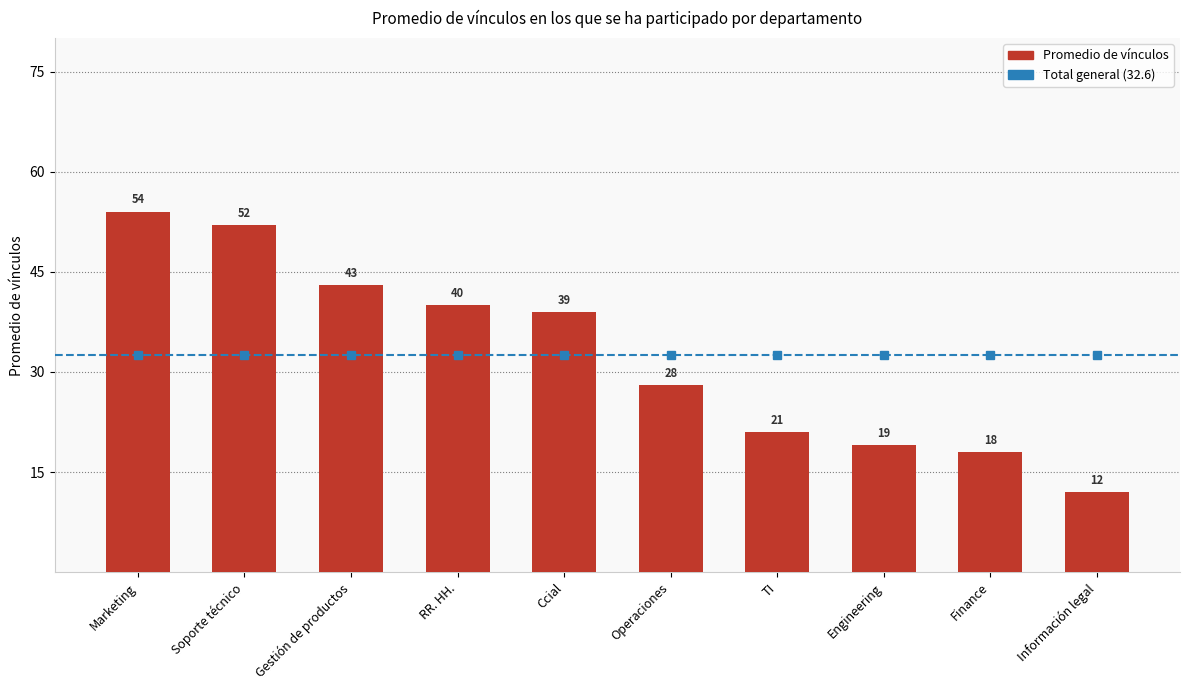

Is it true that the value at Finance is 18?

True